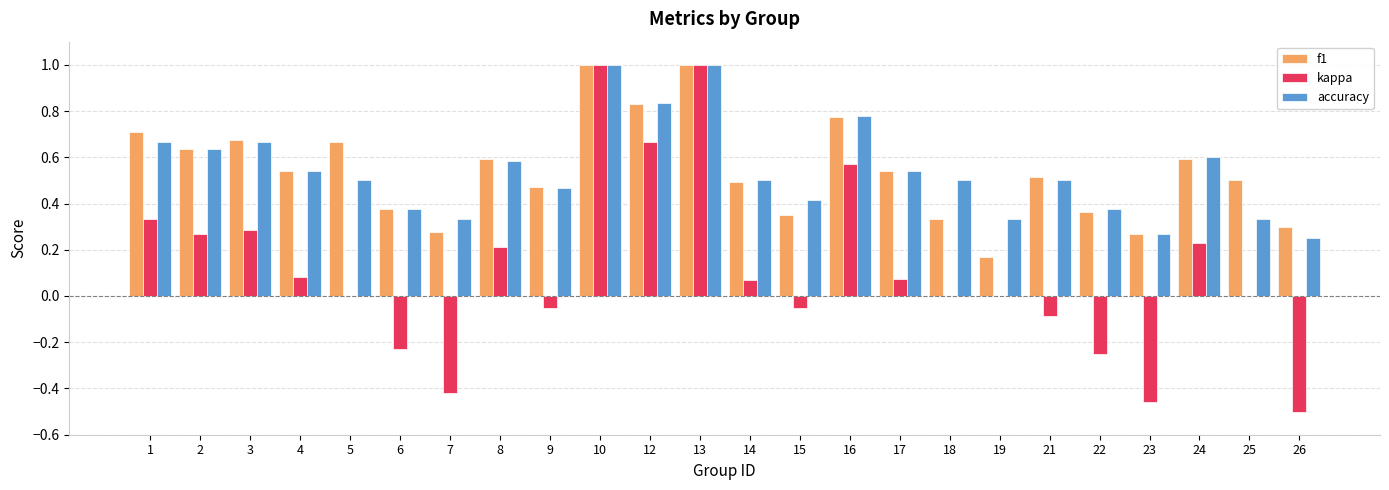

Is it true that accuracy equals 1.1 at 3?

False